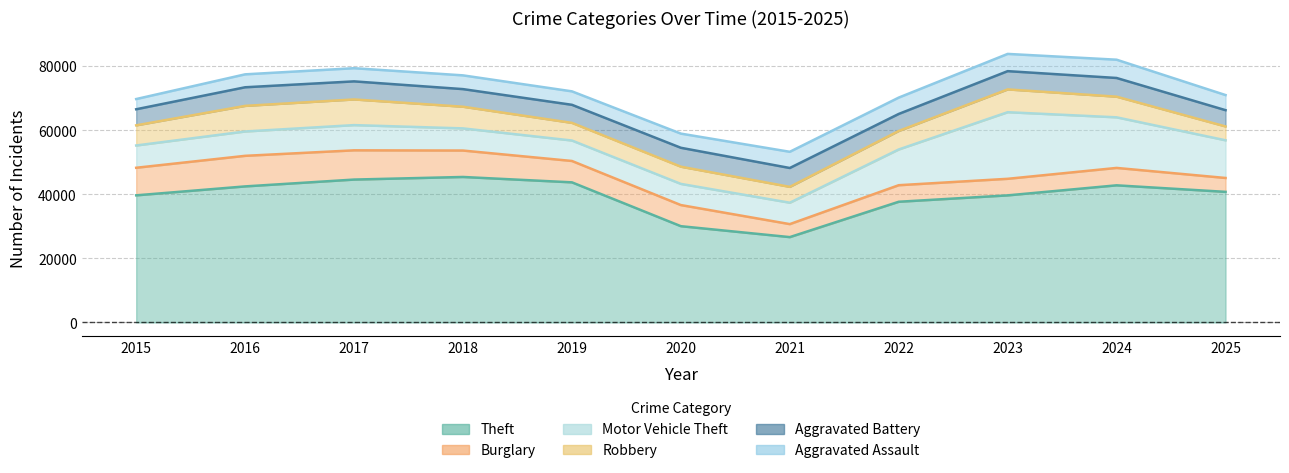

Where is the first local maximum for Aggravated Assault?

2018